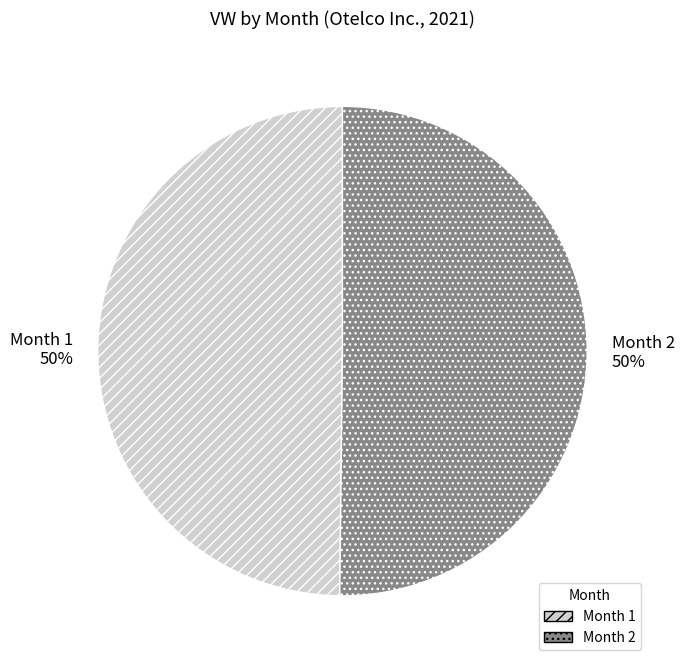

Approximately how many times larger is the value at Month 1 compared to Month 2?

1.0